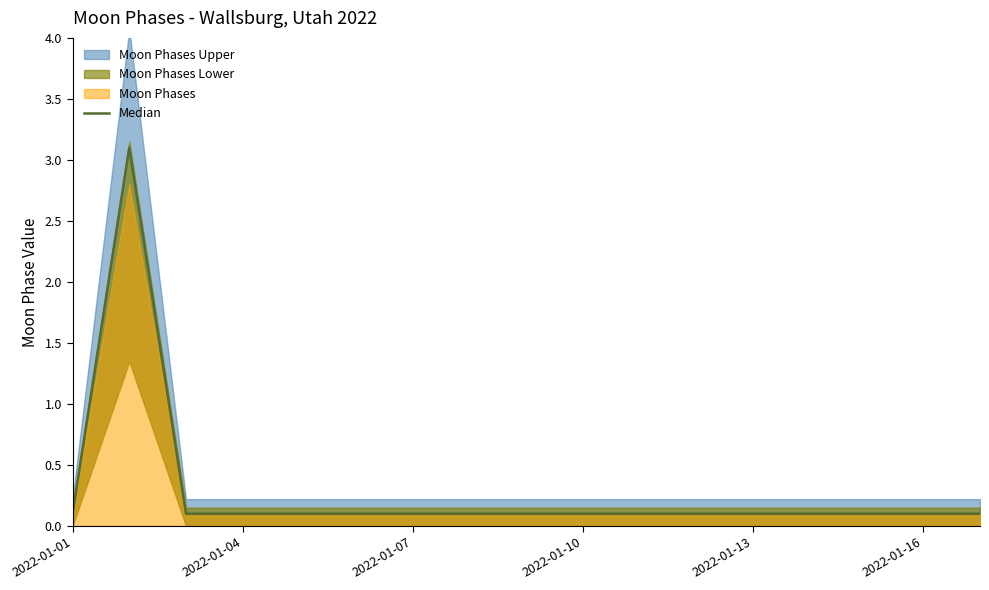

Between 6 and 14, which is larger?

6